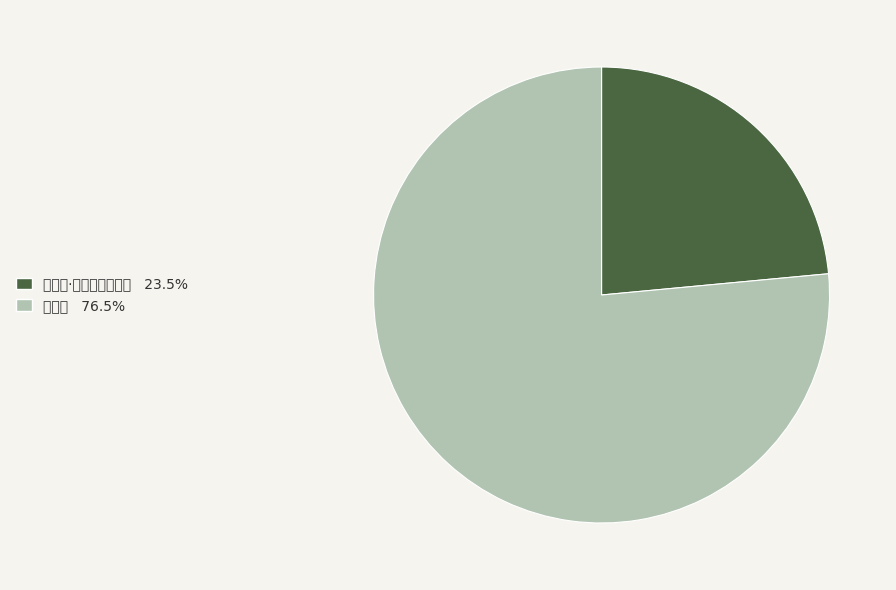

Does any single category account for the majority?

Yes